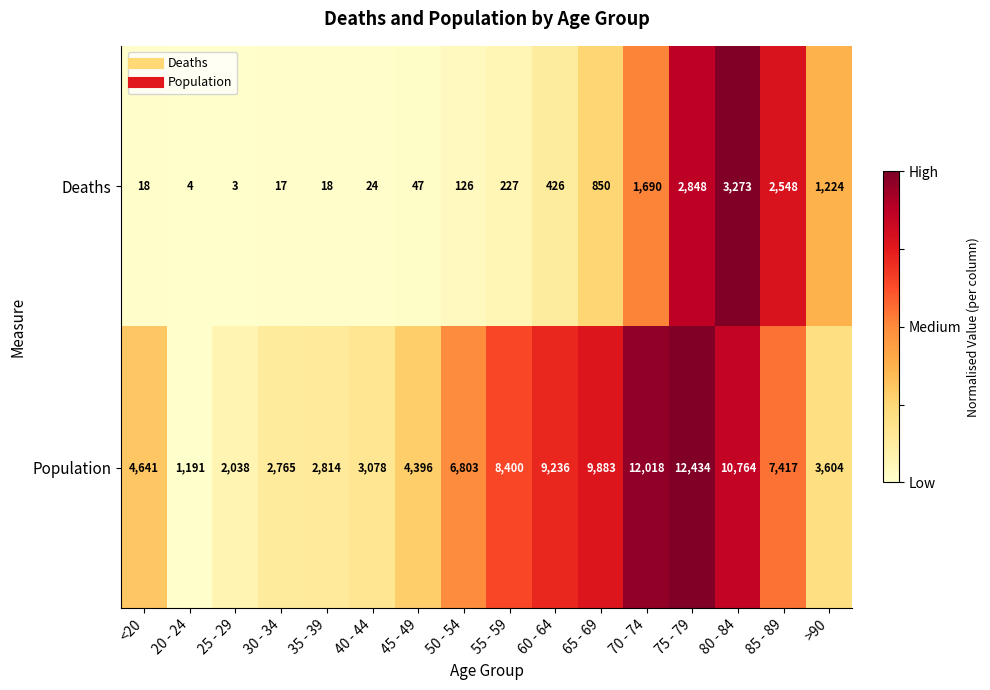

What is the difference between the Population values at 85 - 89 and 25 - 29?

5379